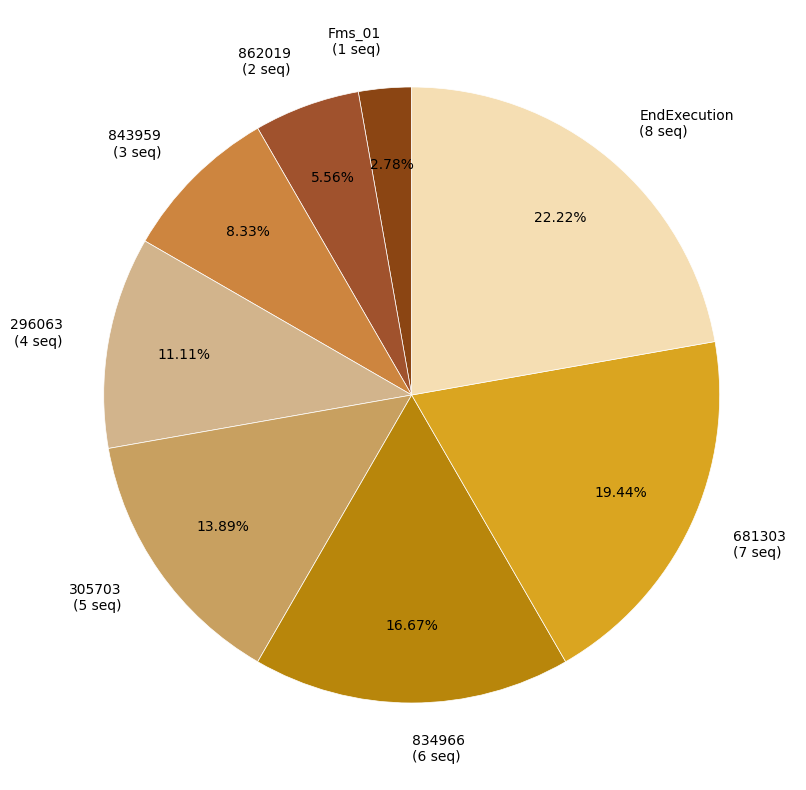

Rank the categories by value from lowest to highest.

Fms_01, 862019, 843959, 296063, 305703, 834966, 681303, EndExecution